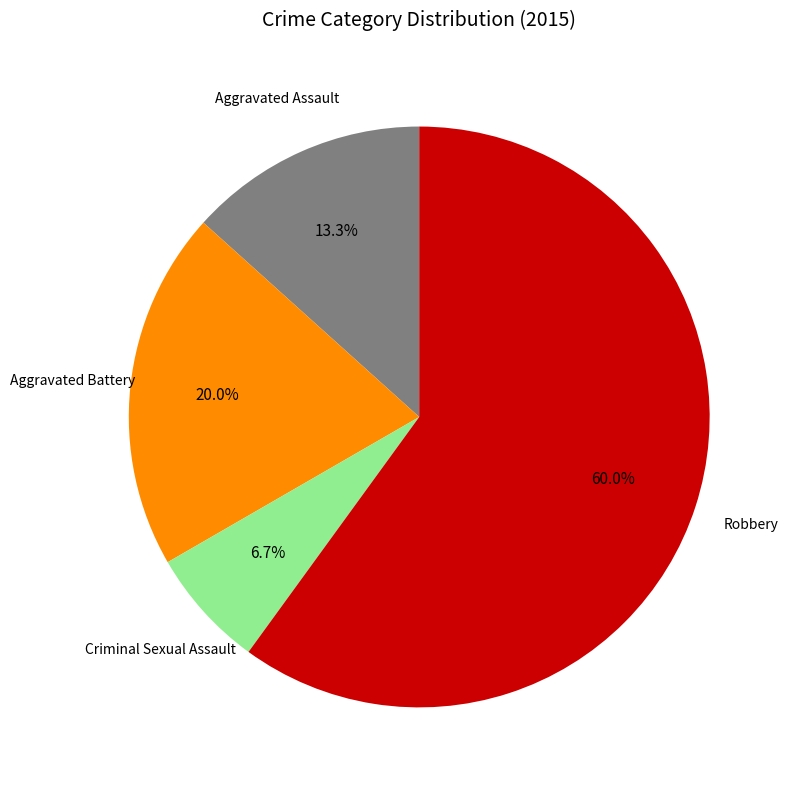

Is there a majority slice in this chart?

Yes